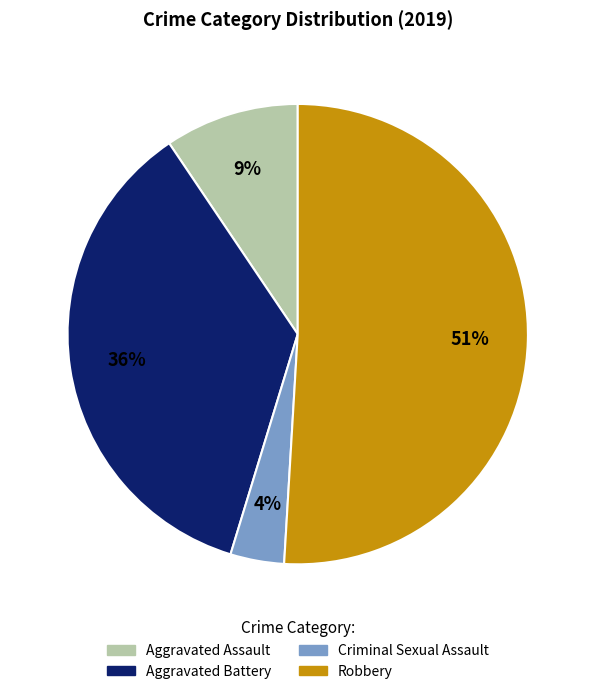

Does any single category account for the majority?

Yes